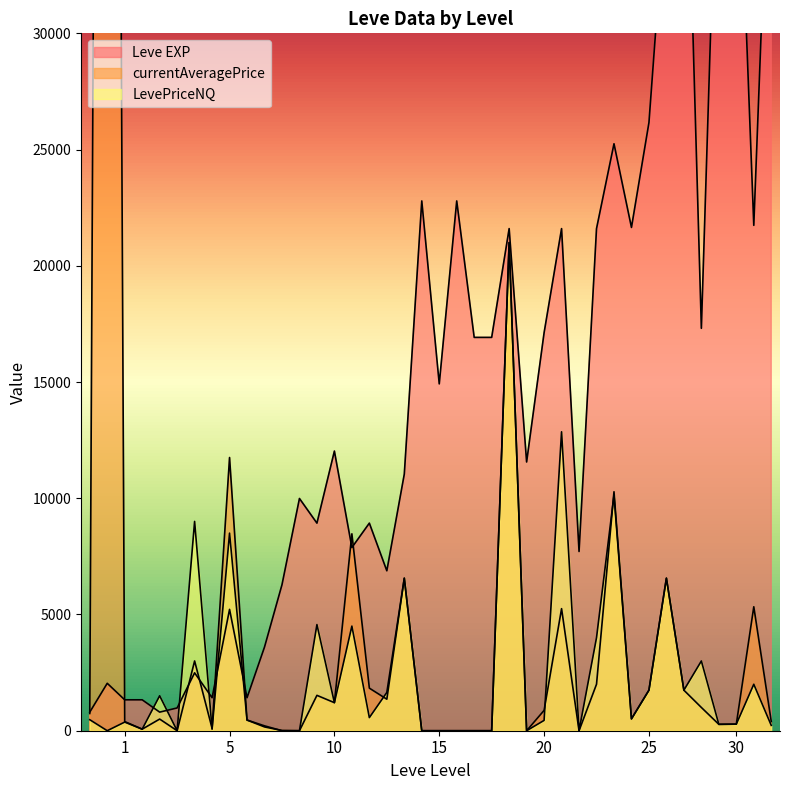

How many values in the LevePriceNQ series exceed 473?

20